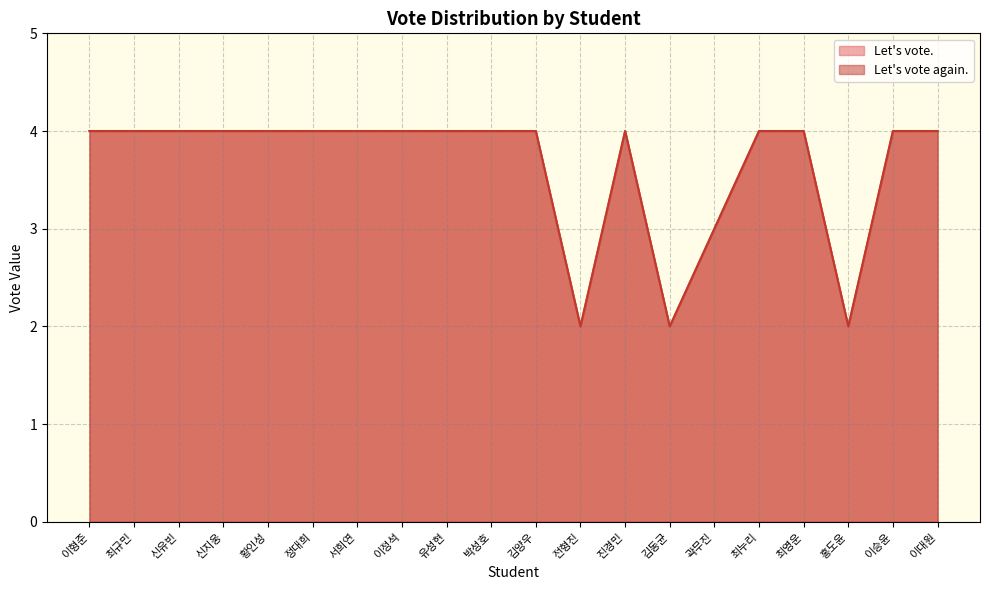

What is the total value across all series at 정대희?

8